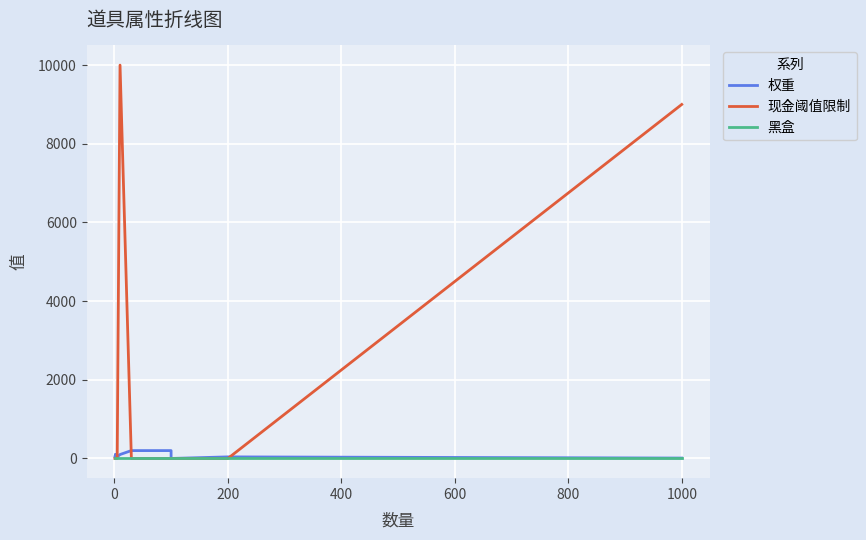

What is the minimum value shown in the chart?

-1